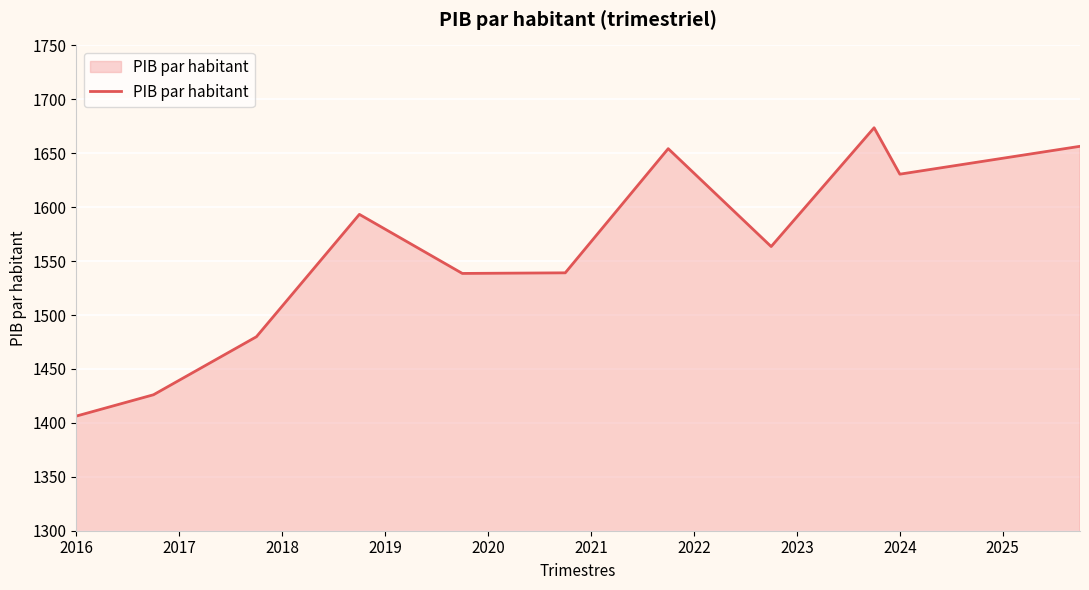

What is the difference between the maximum and minimum values?

267.4